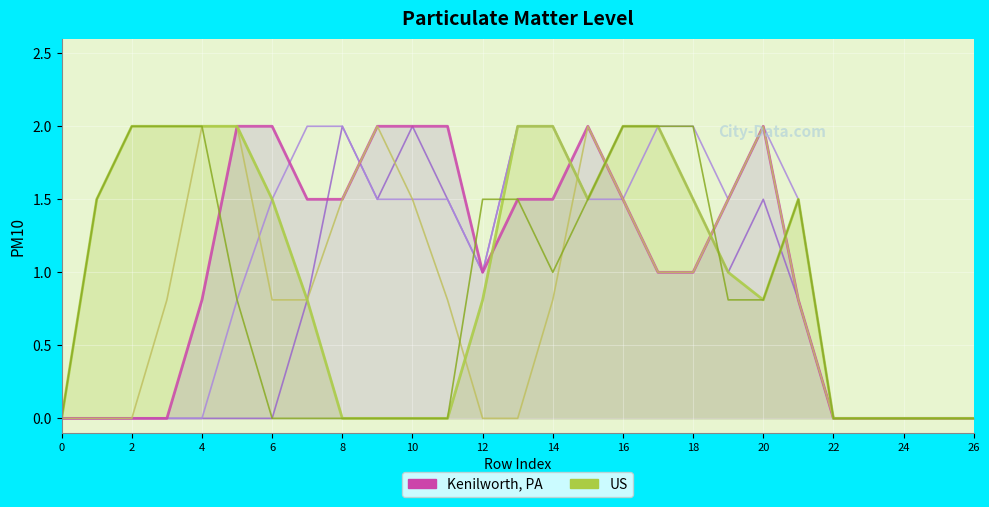

What is the average value of the Kenilworth, PA series?

1.0